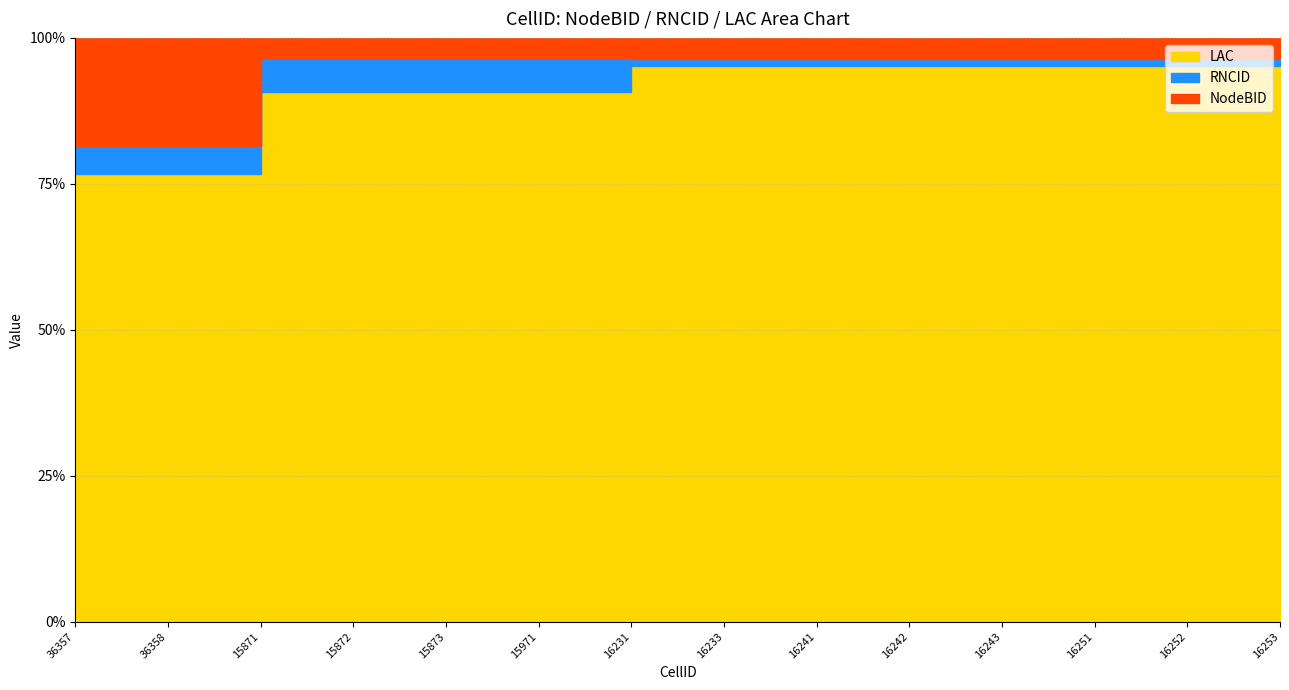

At which label does NodeBID first exceed 1624?

36357